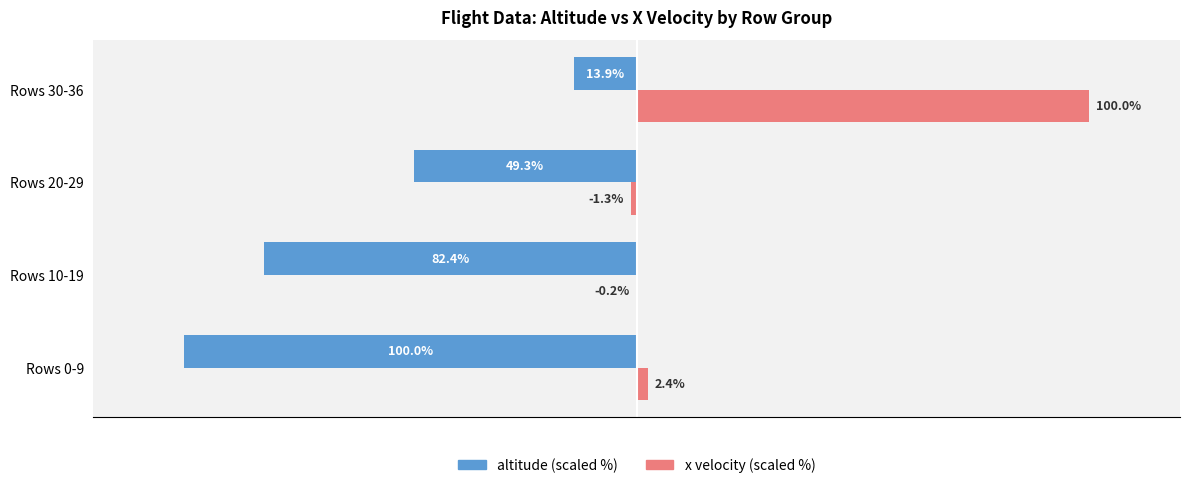

Which label corresponds to the largest value in the chart?

Rows 30-36